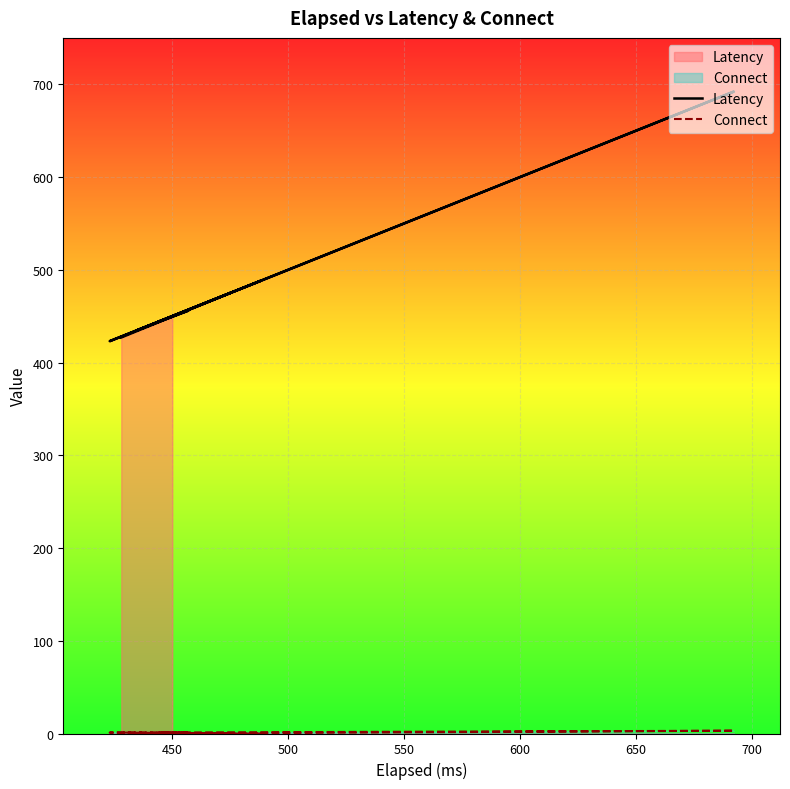

How many lines are shown in the chart?

2